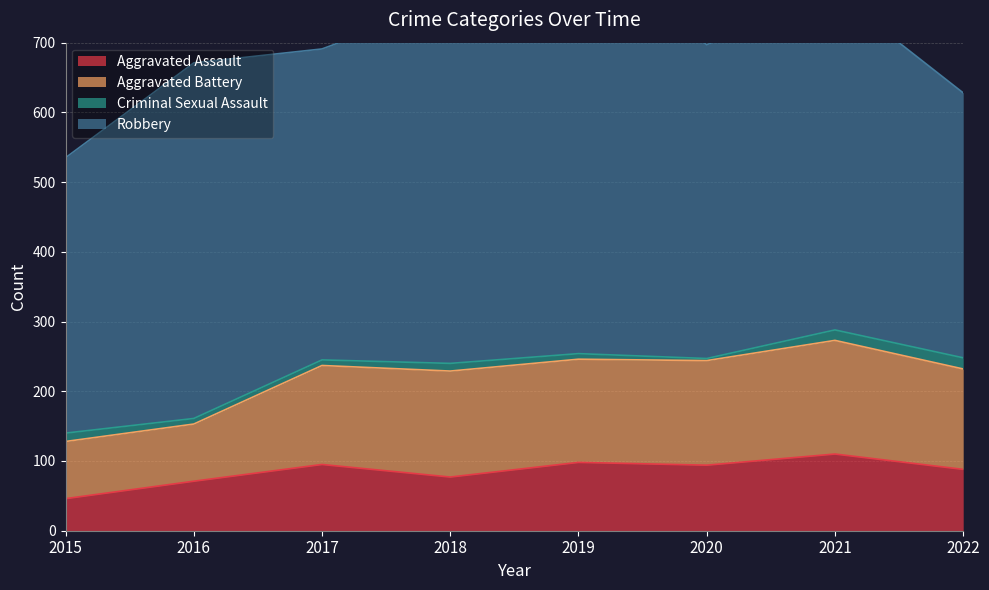

Between 2016 and 2017, which series saw the biggest shift?

Robbery